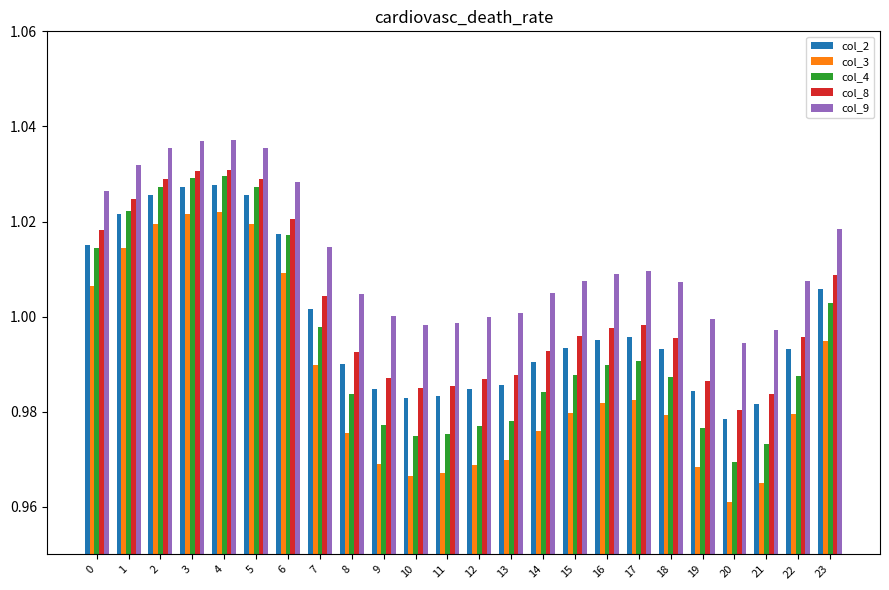

Is it true that col_8 equals 1.0 at 20?

True